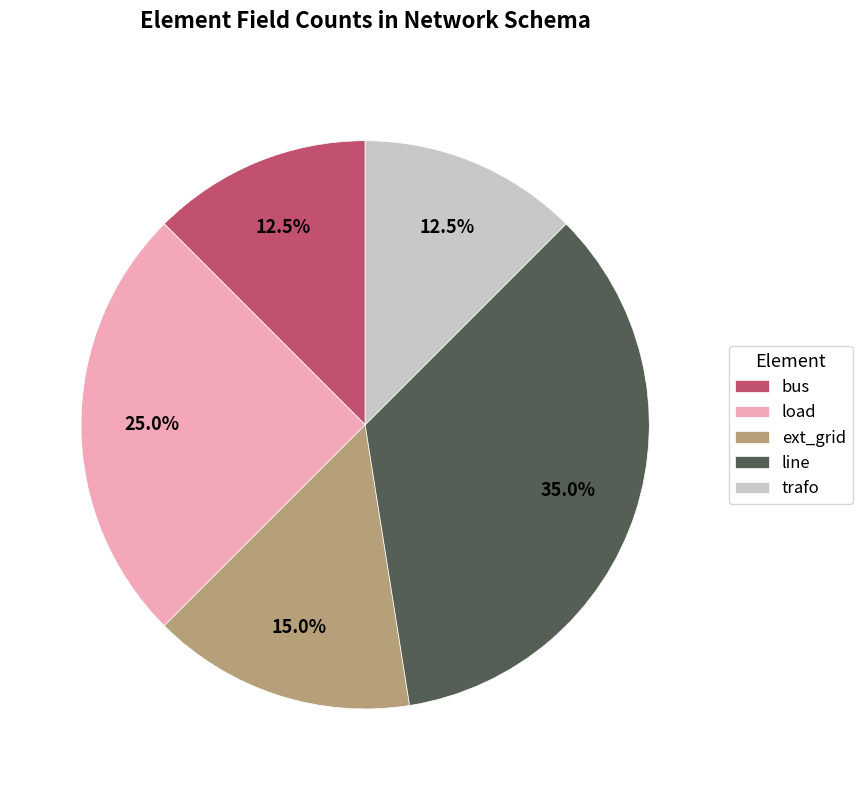

Count the number of slices in the pie.

5